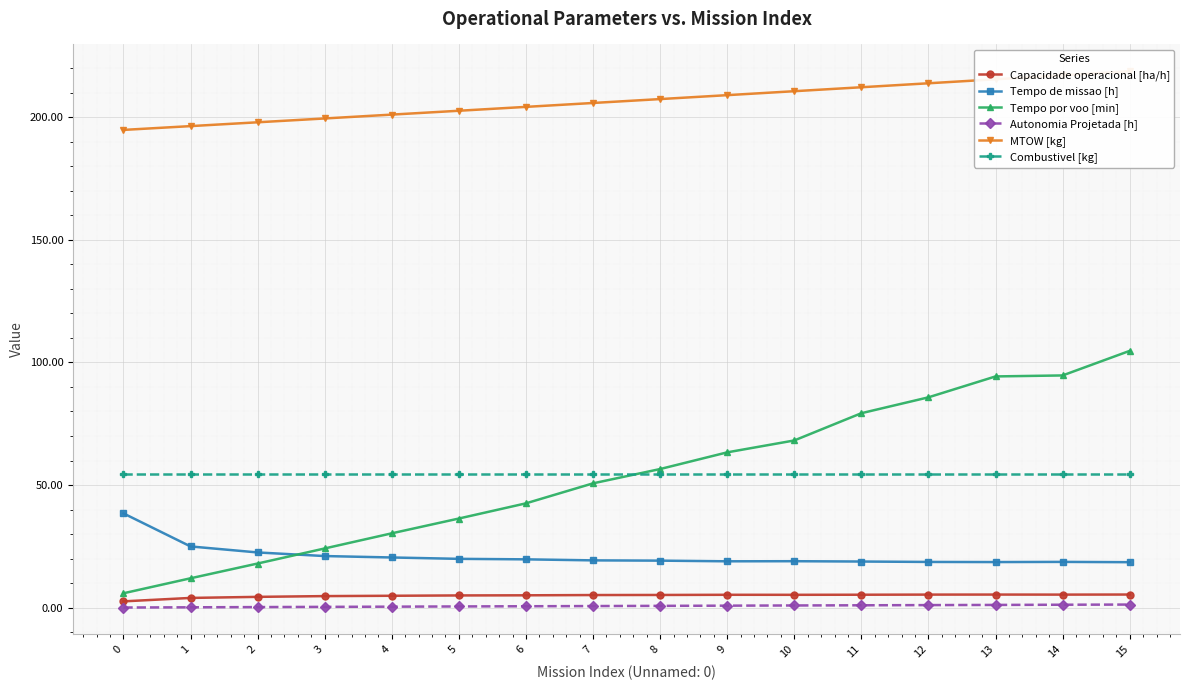

Count the number of categories in the chart.

16